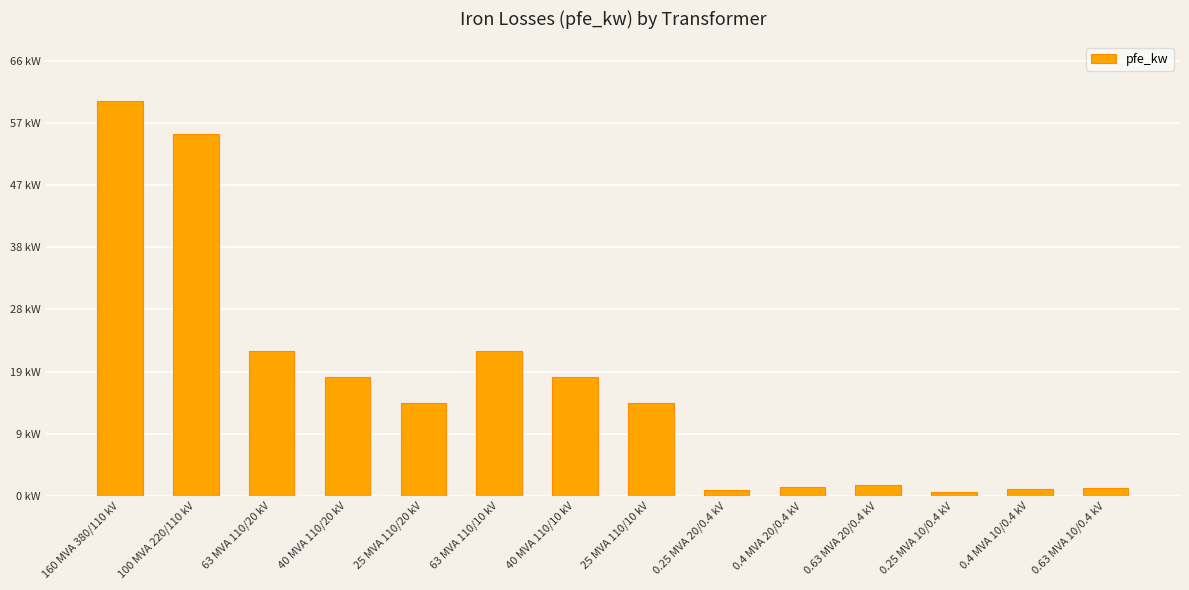

What is the smallest value displayed?

0.6